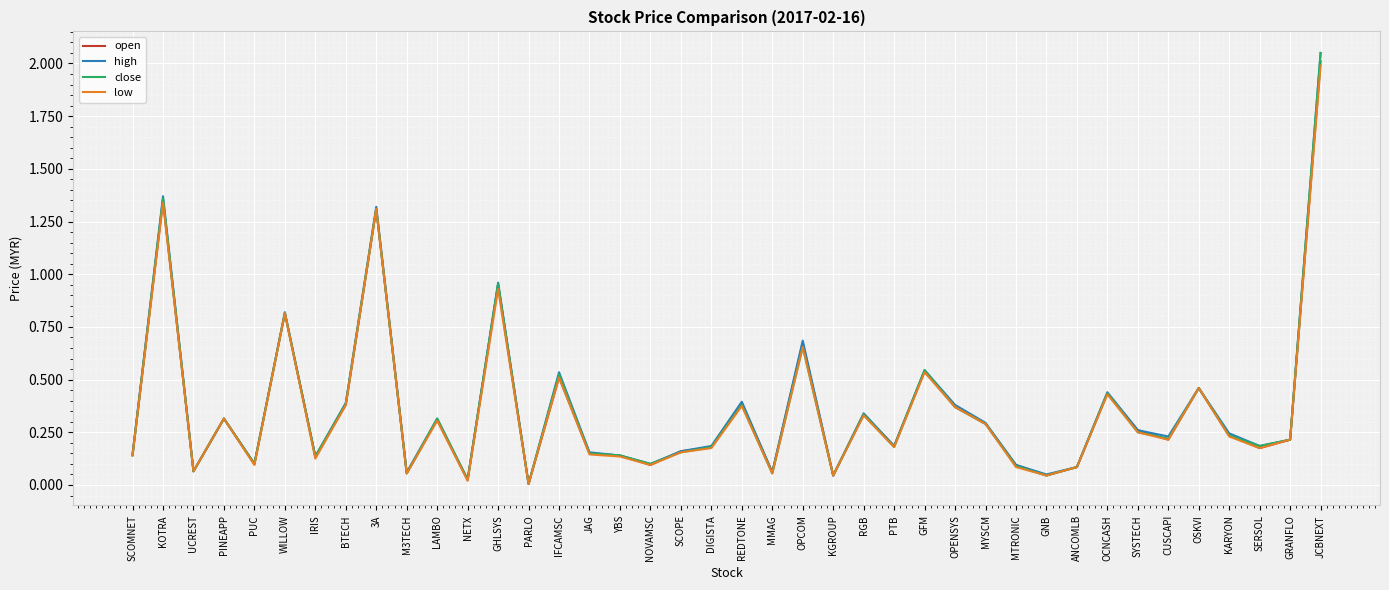

What position from the left is IRIS?

7